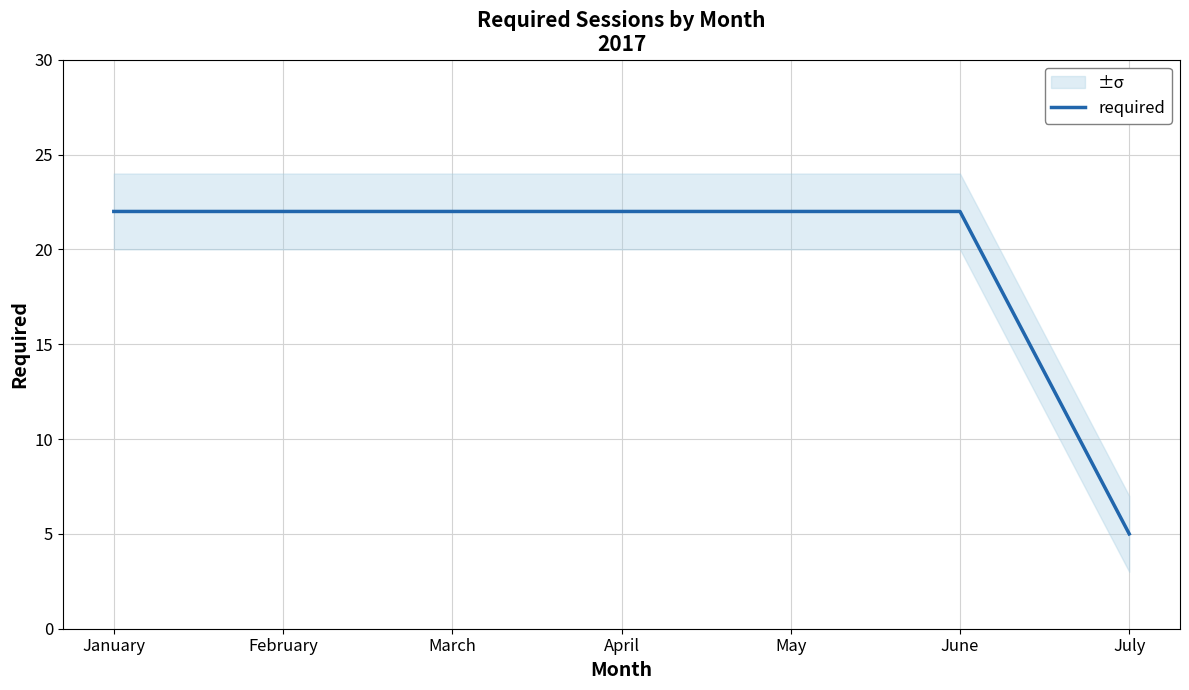

Is it true that the value at May is 22?

True